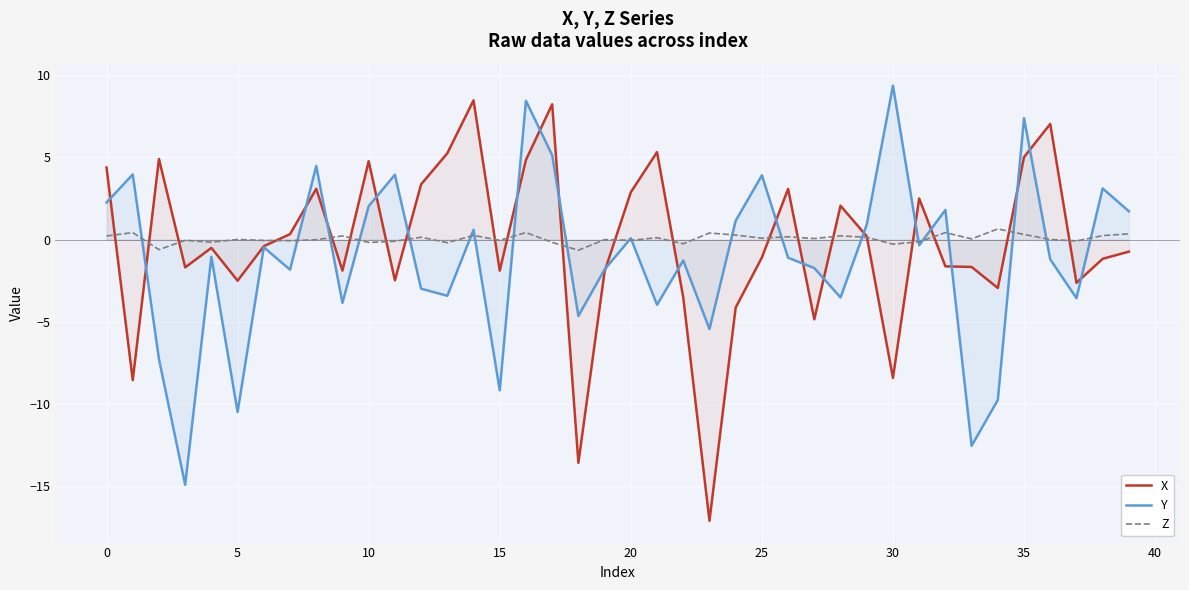

The value of X at 10 is 7.5. True or false?

False